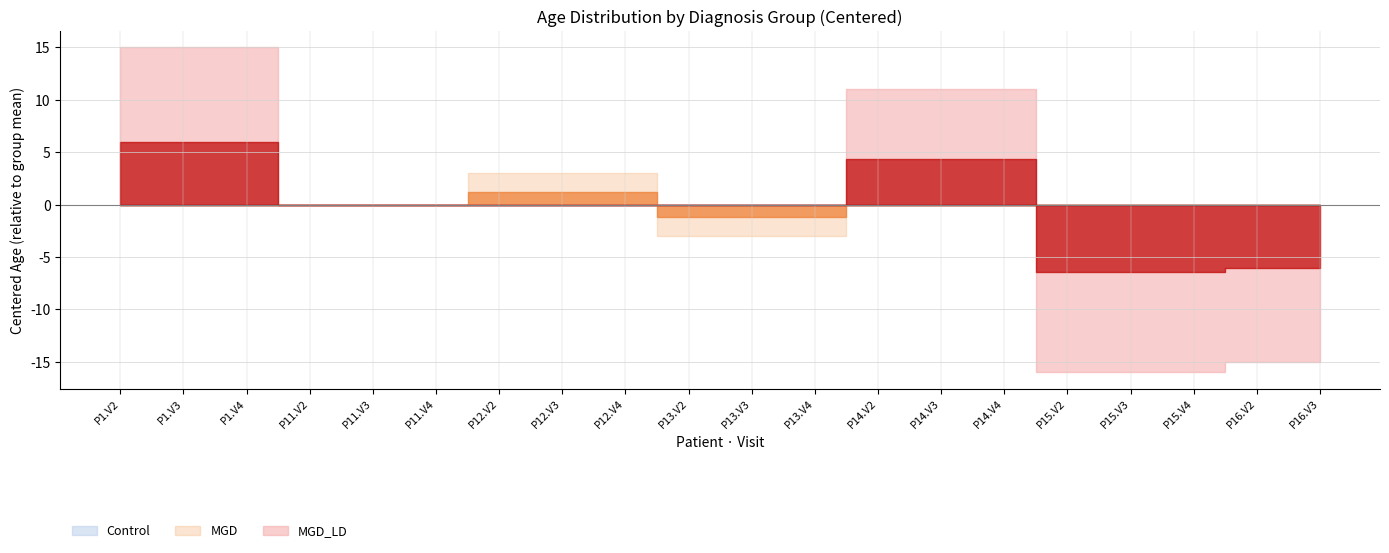

How many data points in MGD_LD are less than 48?

4